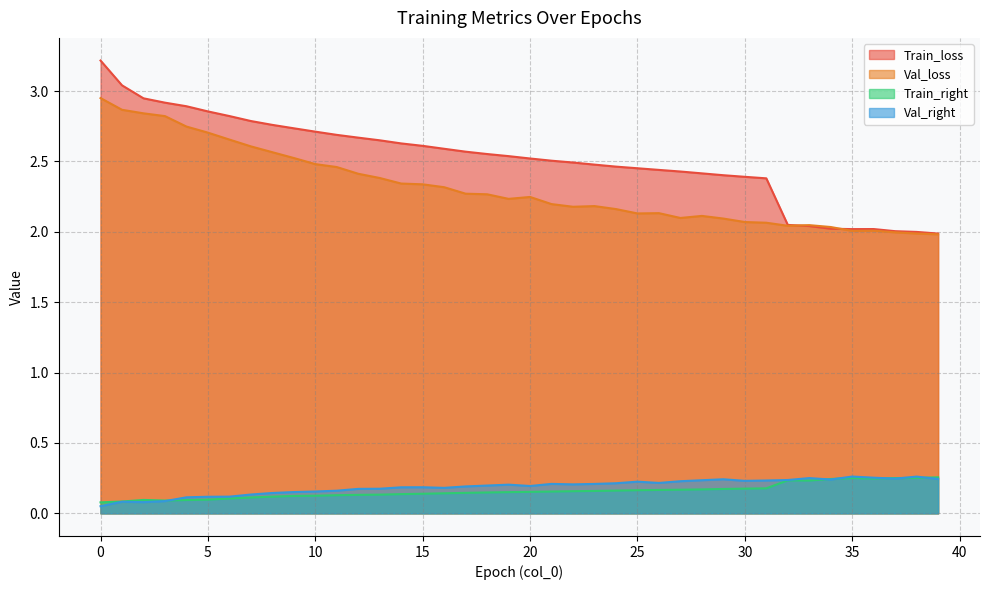

What is the average value of the Train_loss series?

2.5